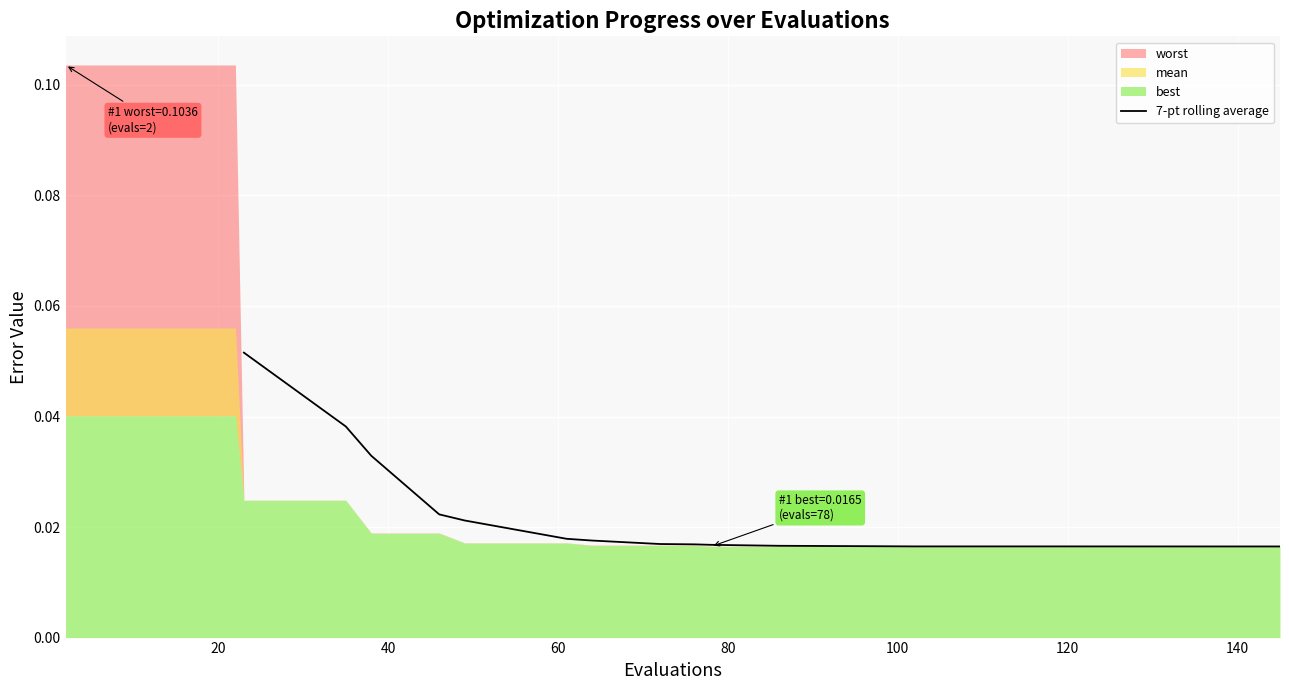

What is the maximum value shown in the chart?

0.1